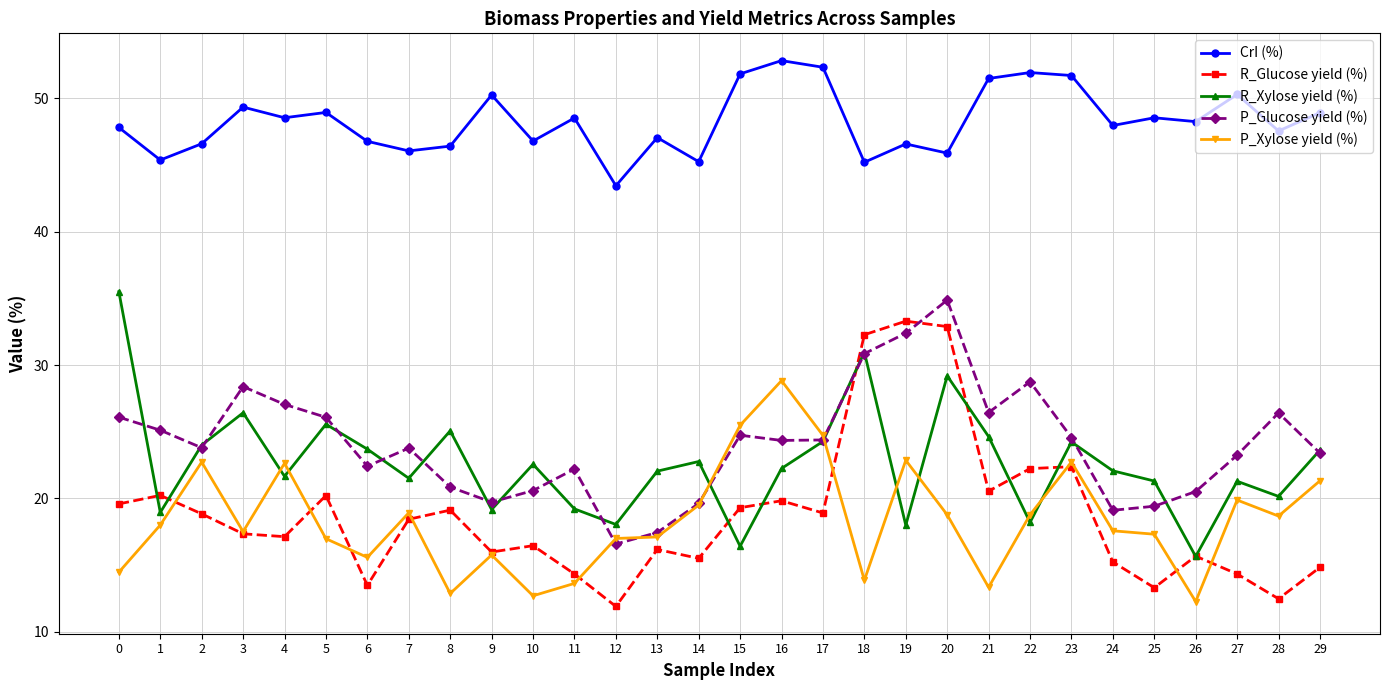

What is the maximum value shown in the chart?

52.8